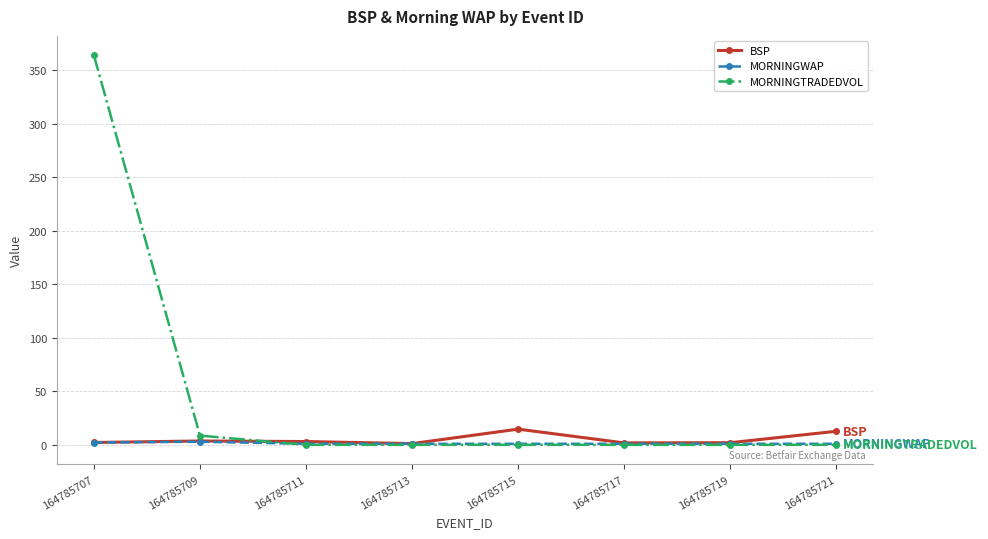

What is the value of the MORNINGTRADEDVOL point at the 2nd from the left?

8.6